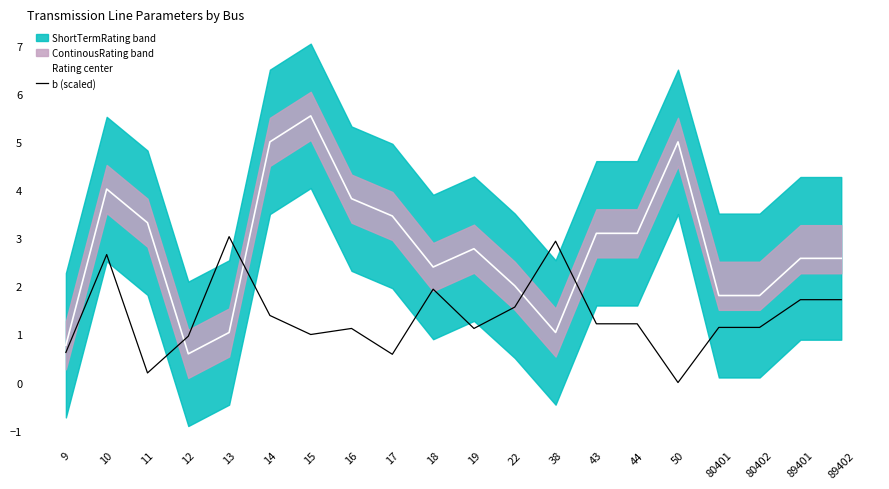

True or false: Rating center and b (scaled) intersect in this chart.

True